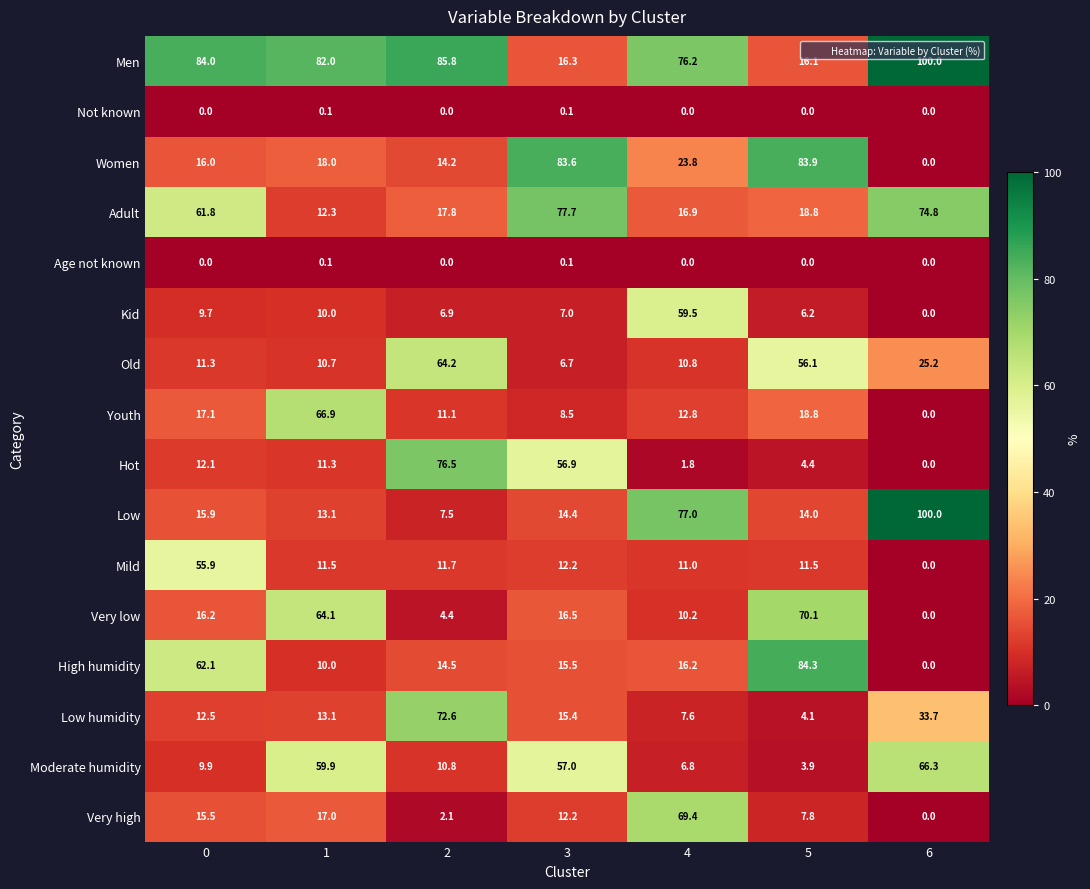

What is the sum of the Women values at 3 and 6?

83.6